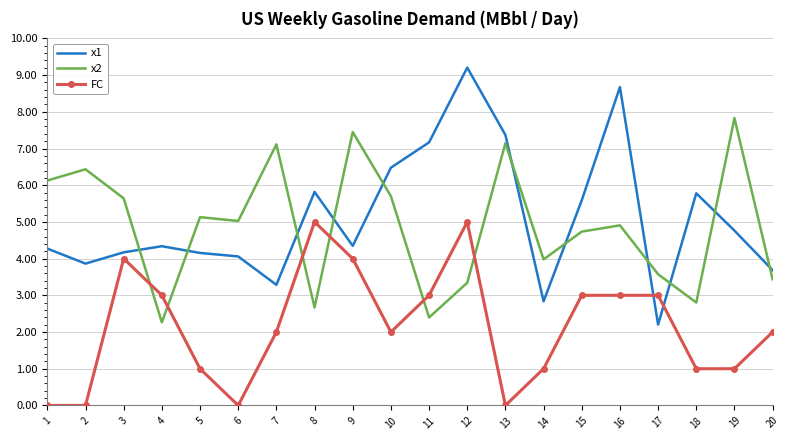

Rank the series at 12 from highest to lowest value.

x1, FC, x2